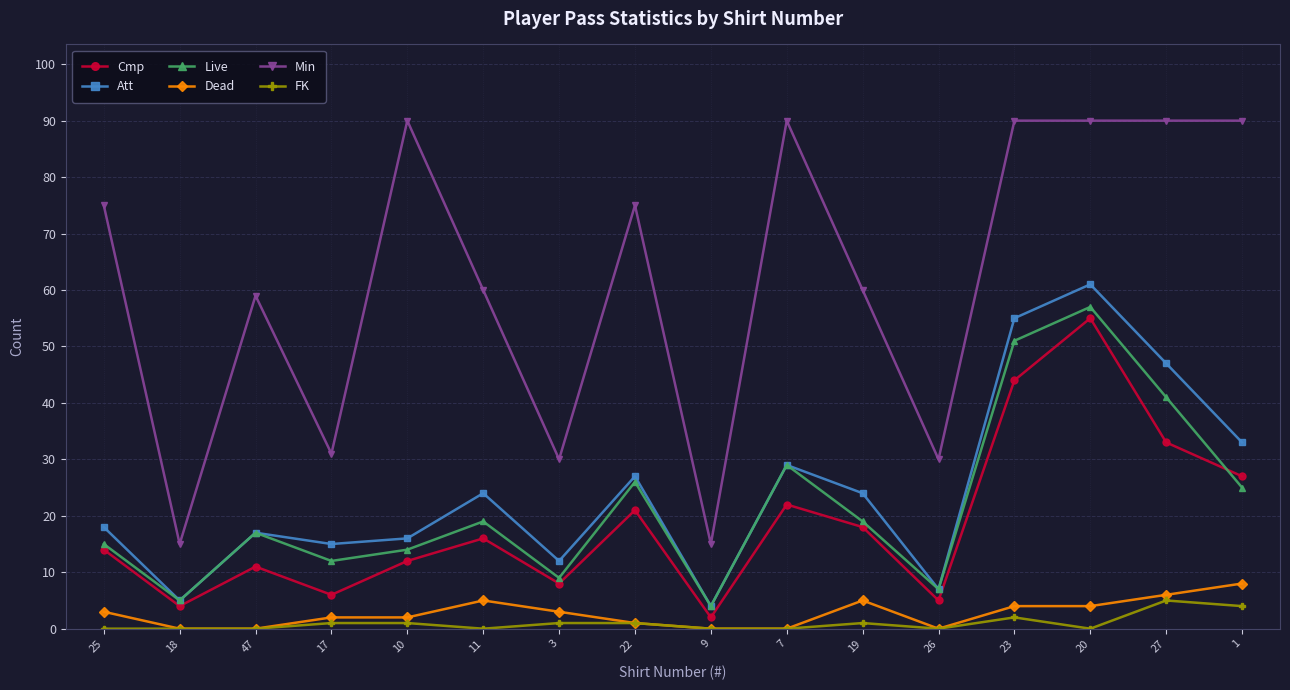

Which series changed the most between 3 and 20?

Min